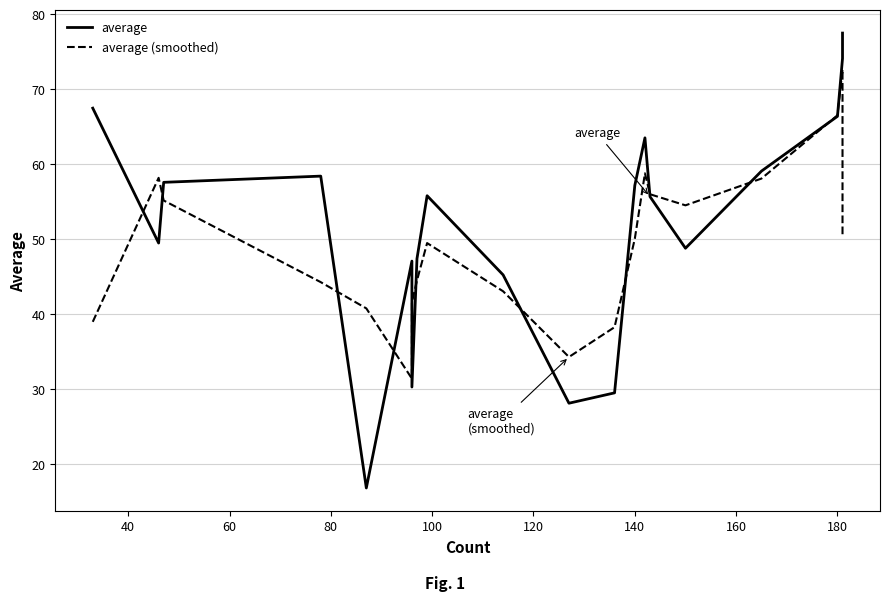

Reading left to right, extract all data points from this chart.

average: 67.5	49.5	57.6	58.4	16.8	47.1	30.3	47.4	55.8	45.3	28.1	29.5	57.2	63.5	55.7	48.8	59.1	66.4	74.1	77.5
average (smoothed): 39.0	58.2	55.2	44.3	40.8	31.4	41.6	44.5	49.5	43.1	34.3	38.3	50.1	58.8	56.0	54.5	58.1	66.5	72.7	50.5